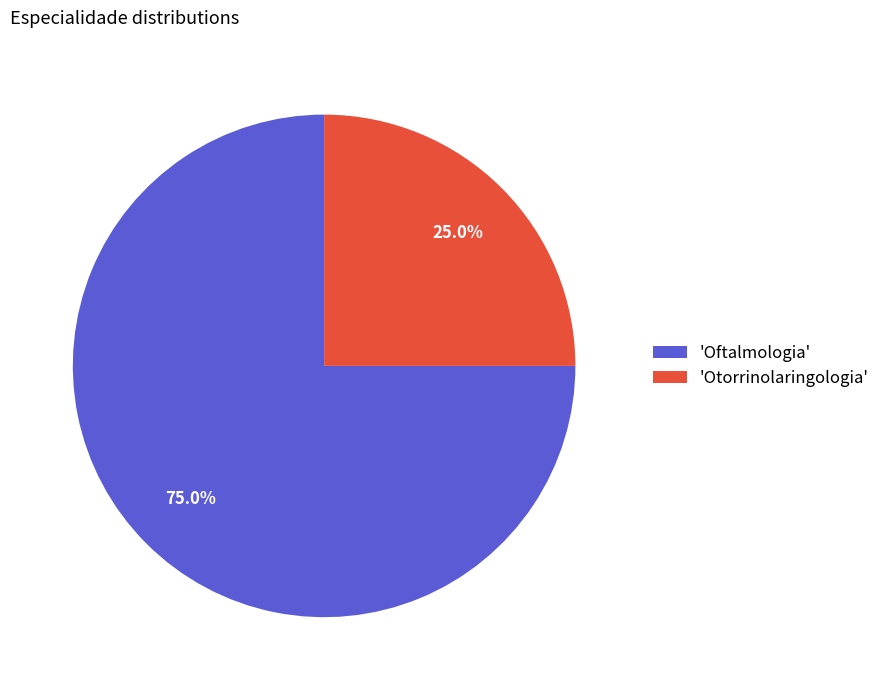

Which category accounts for the majority?

'Oftalmologia'